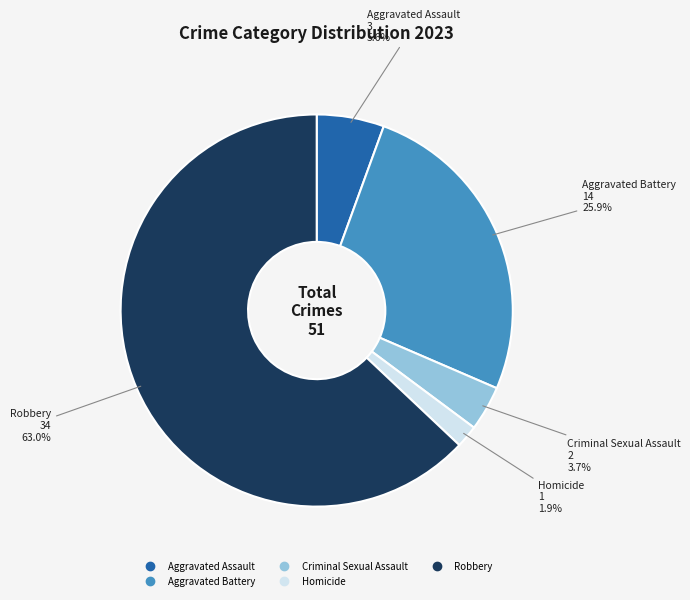

Is Robbery the majority of the pie?

Yes